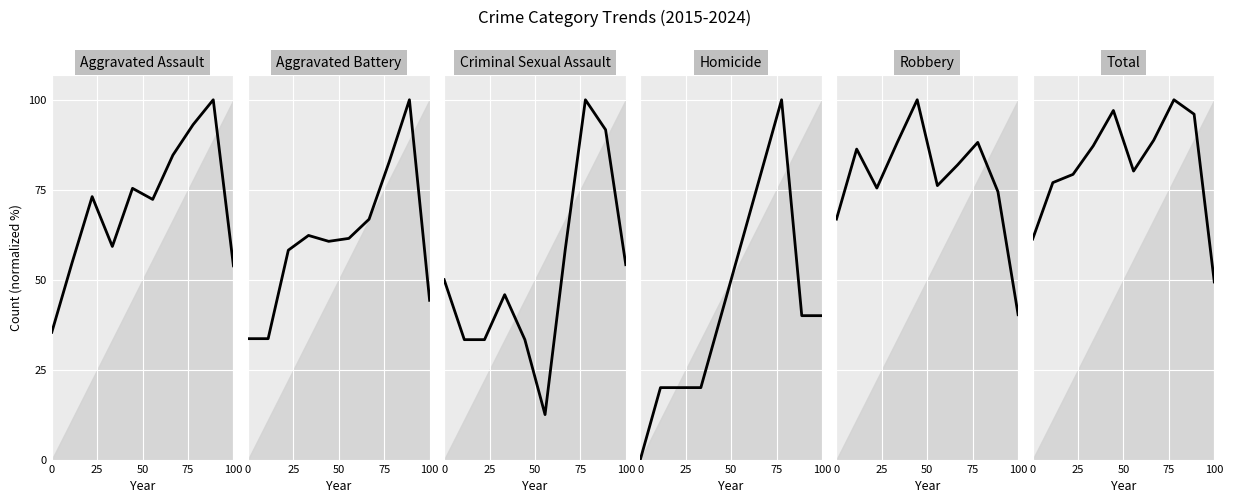

The Homicide series shows 53.9 at 0. True or false?

False